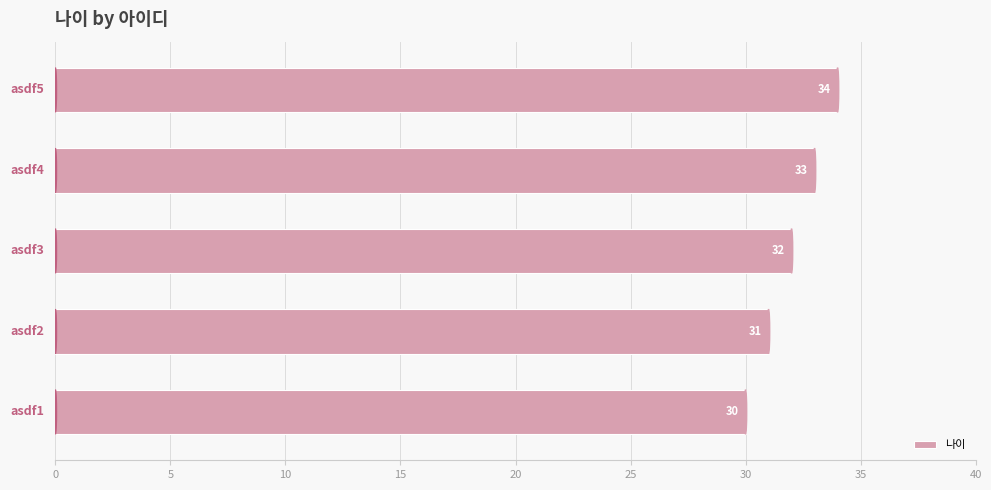

Count the values in the range 31 to 33.

3